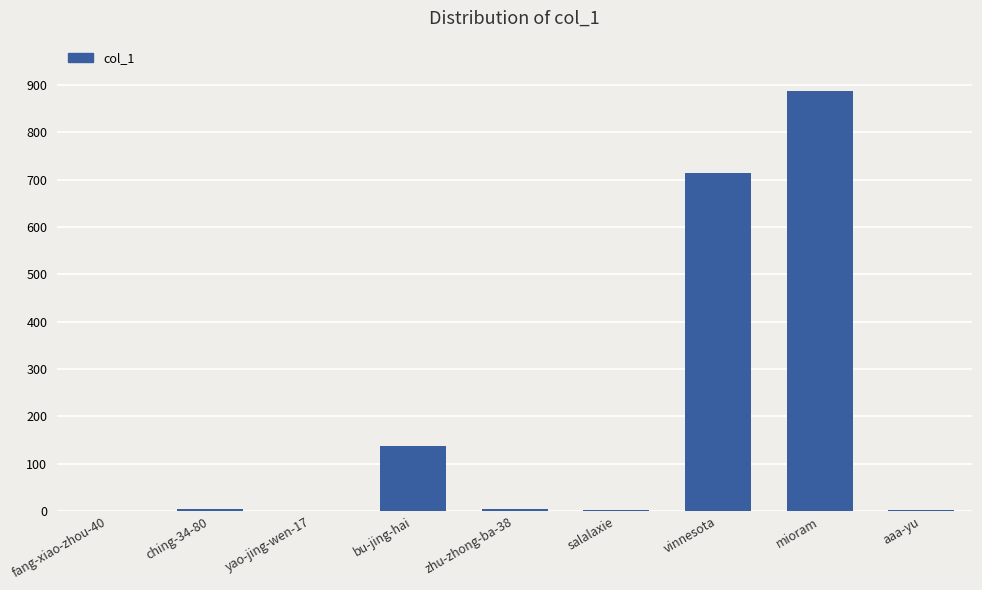

Count the number of data series in this chart.

1